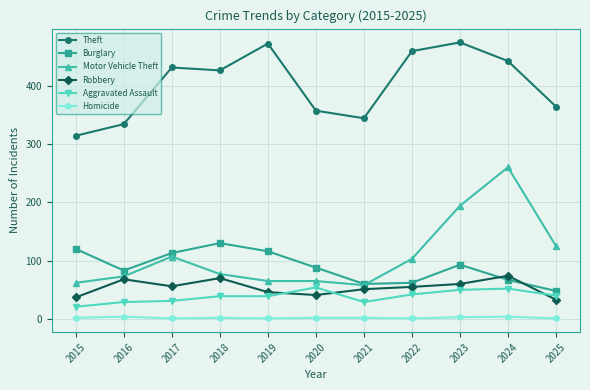

What is the minimum value for Robbery?

33